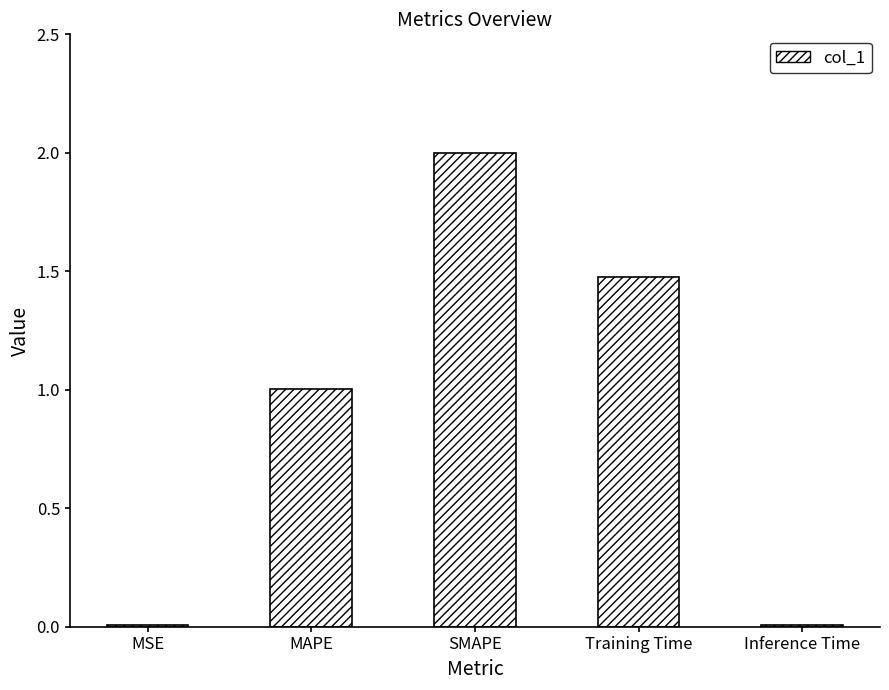

What is the label of the 1st bar from the right?

Inference Time